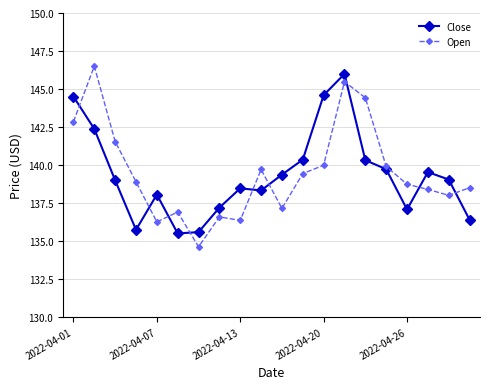

What is the difference between the maximum and minimum values in the Close series?

10.5